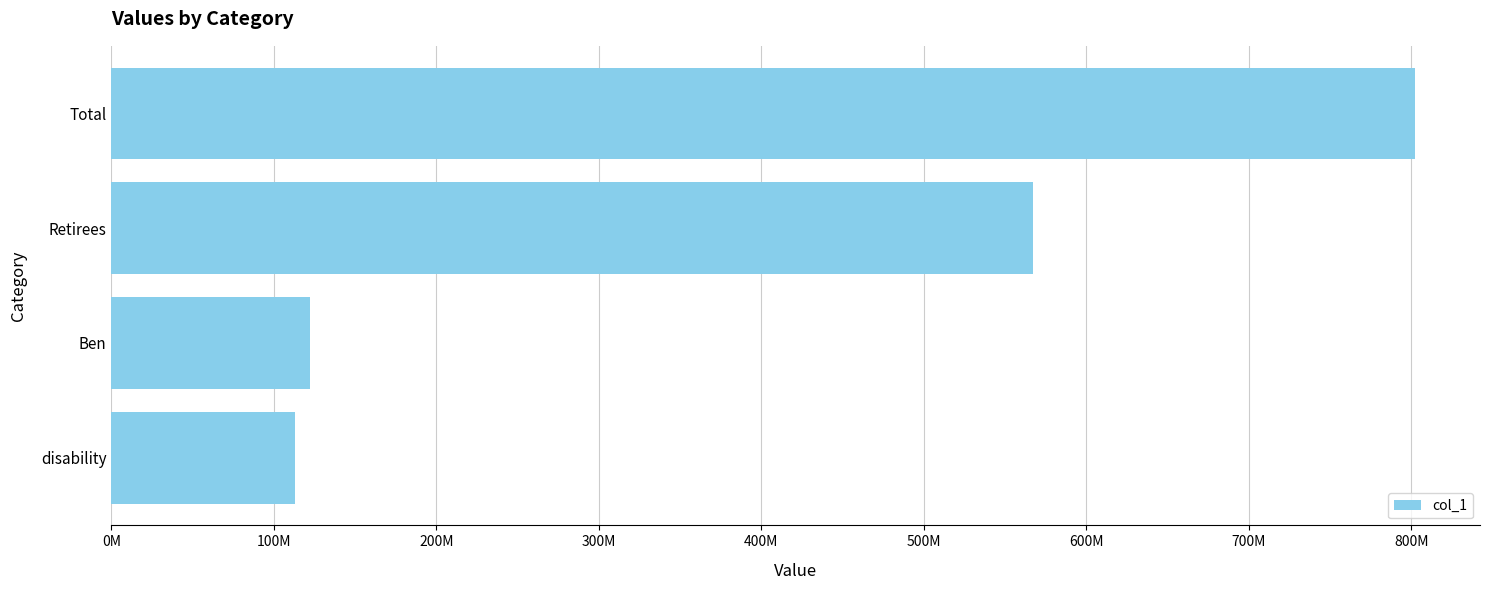

Are the bars horizontal?

Yes